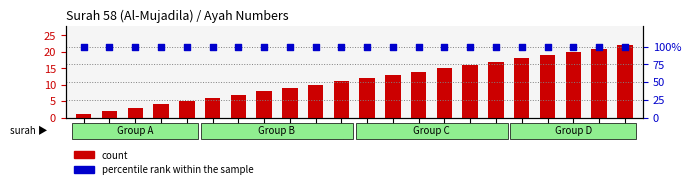

At how many categories does at least one series exceed 54?

22